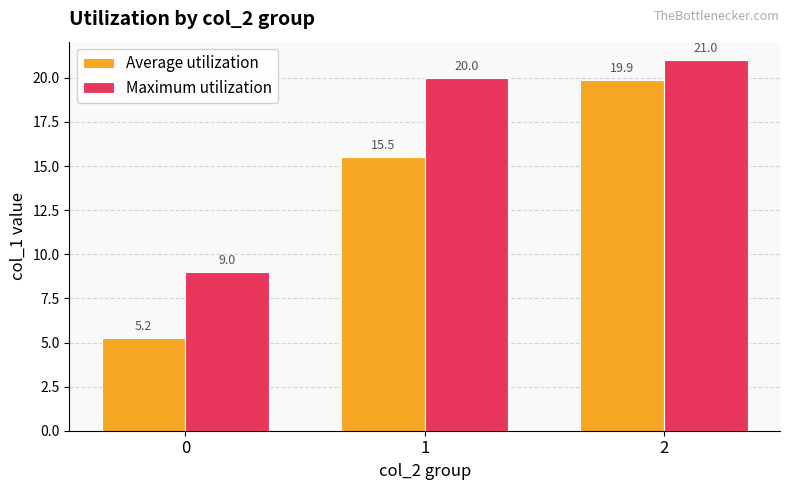

At which category is the sum across all series the highest?

2